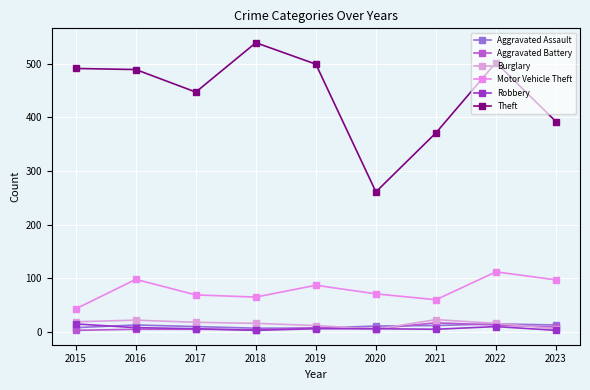

Is the value of Aggravated Battery at 2020 greater than the value of Motor Vehicle Theft at 2019?

No